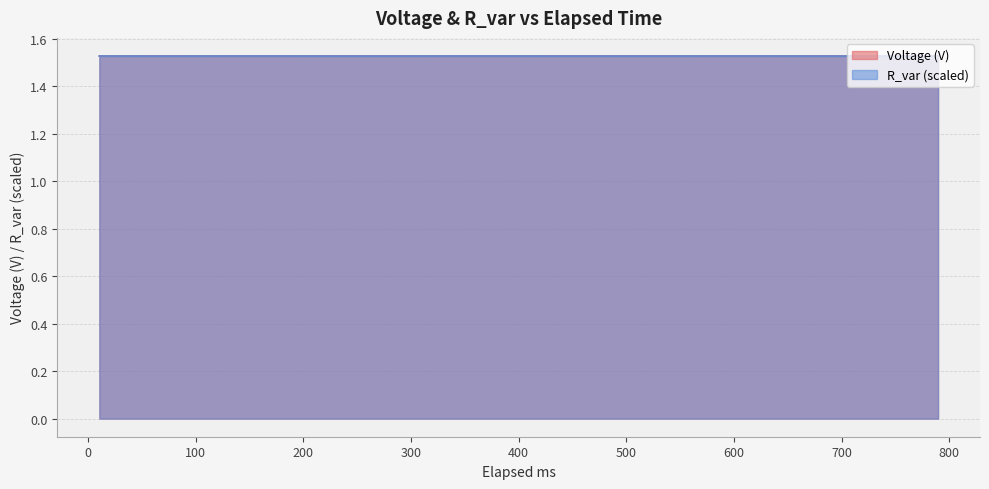

Where is the first local minimum for R_var?

748.77